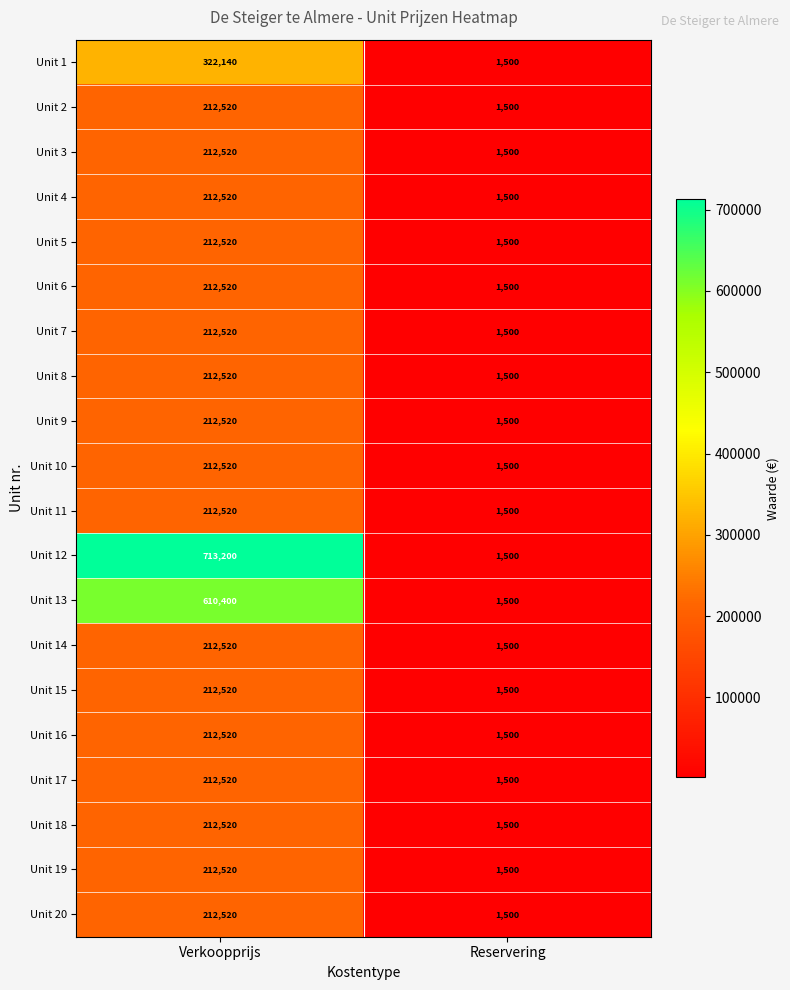

List the labels in order of Unit 17 value, largest first.

Verkoopprijs, Reservering